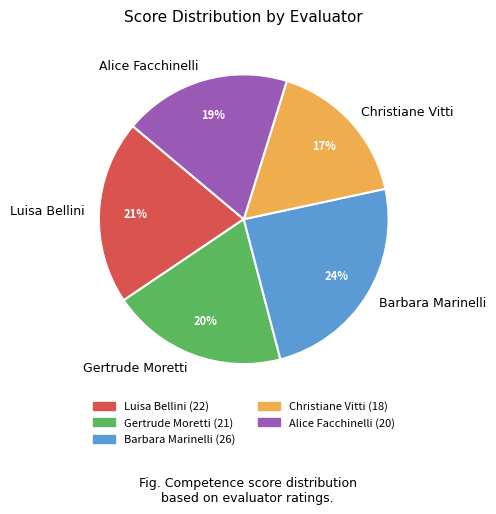

How many slices are in this pie chart?

5